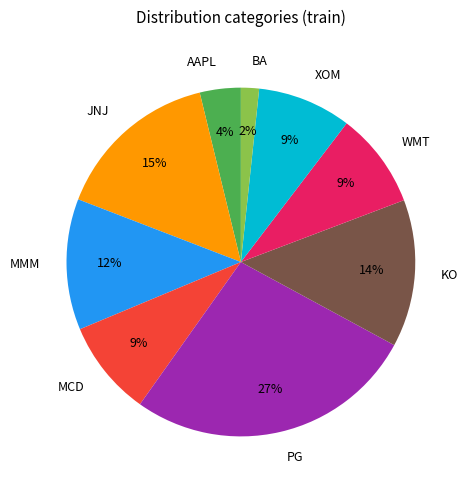

Between JNJ and XOM, which is larger?

JNJ